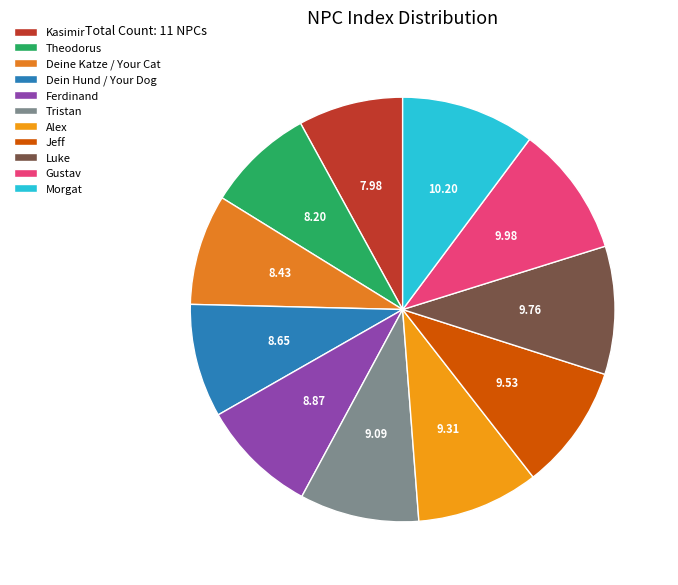

Rank the categories by value from highest to lowest.

Morgat, Gustav, Luke, Jeff, Alex, Tristan, Ferdinand, Dein Hund / Your Dog, Deine Katze / Your Cat, Theodorus, Kasimir